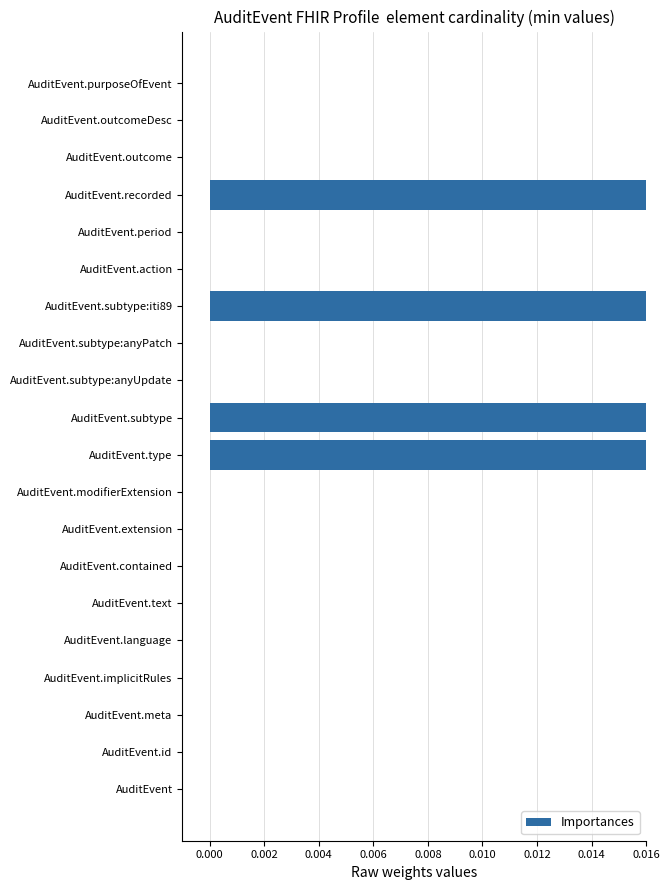

How many positive values are there?

4